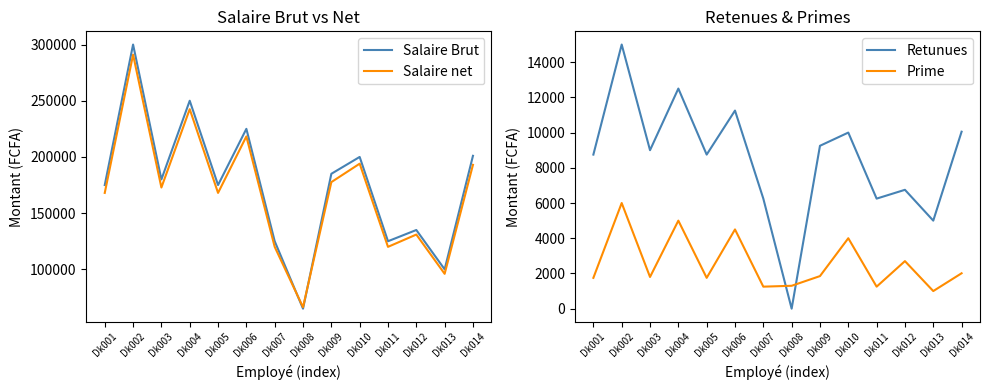

At which category is the sum across all series the highest?

Dk002